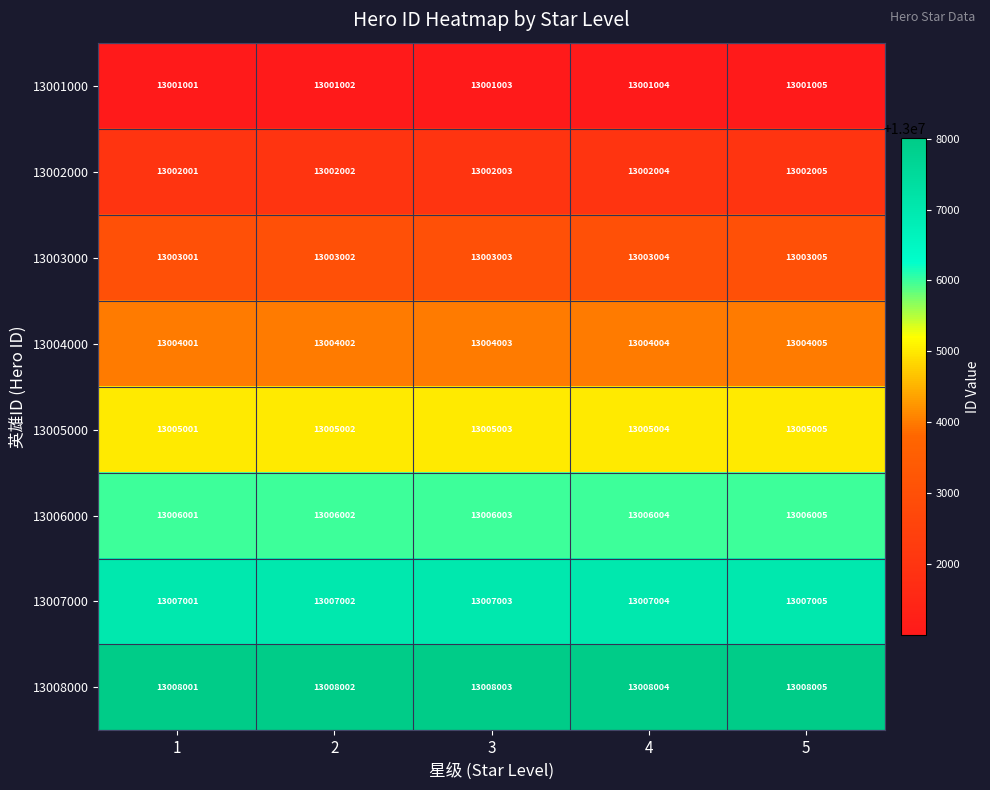

What is the difference between the highest and lowest values at 5?

7000